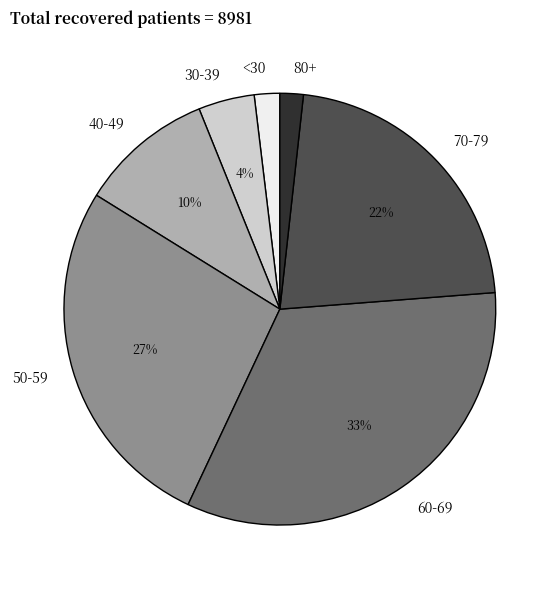

True or false: 40-49 accounts for 4% of the total.

False